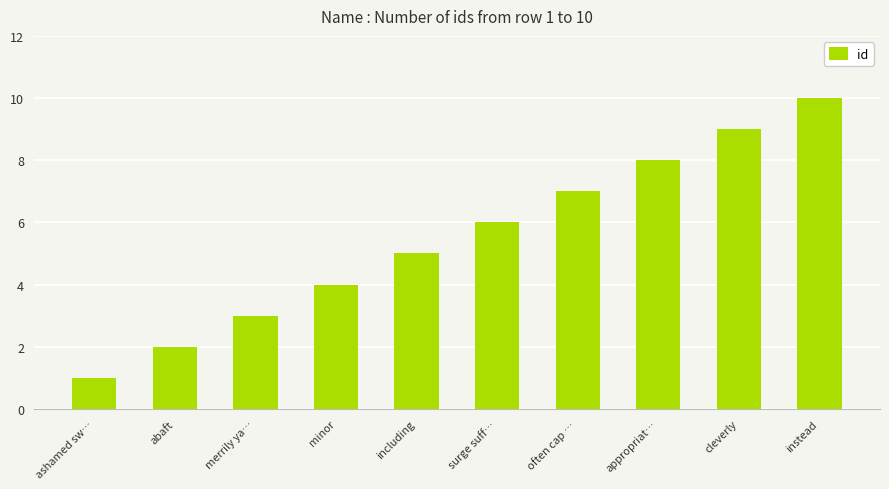

Between ashamed sw… and including, which is larger?

including